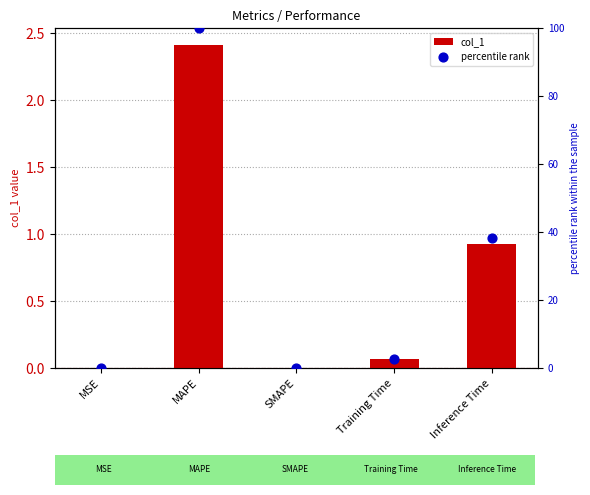

Which series has the widest spread of Y values?

percentile rank